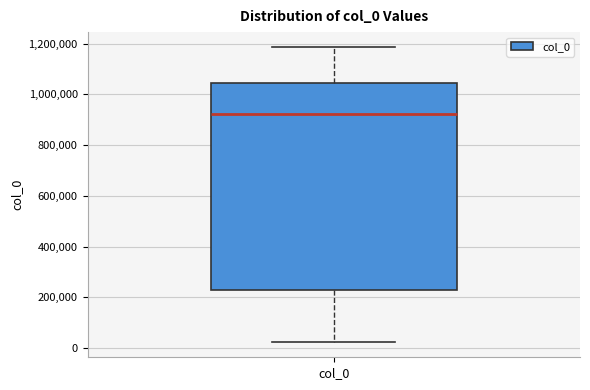

Where is the lower edge of the box for col_0 on the y-axis? The values are not printed on the chart, so give them approximately, as read against the axis.

220000